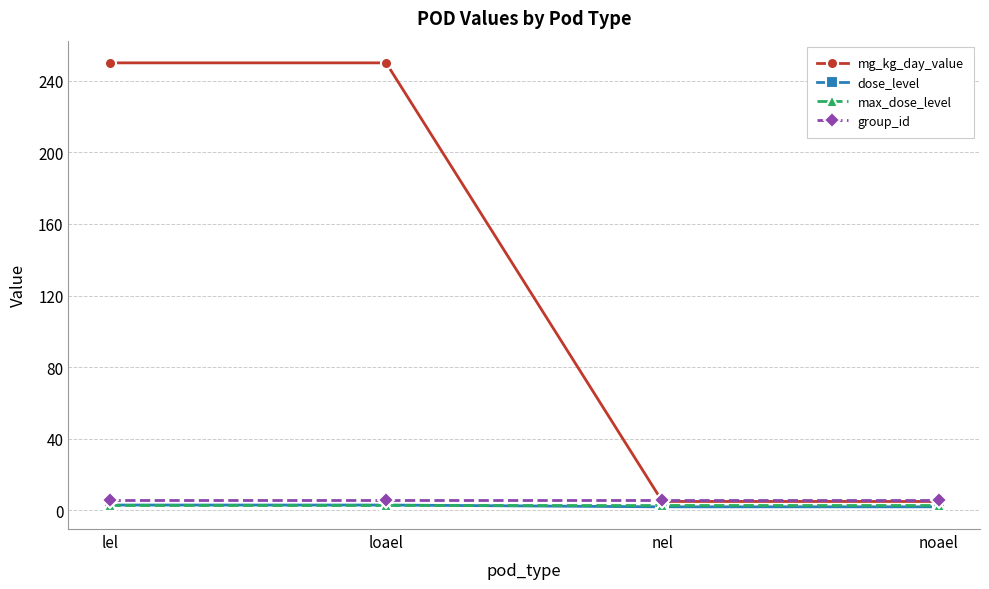

What is the label of the 4th point from the right?

lel